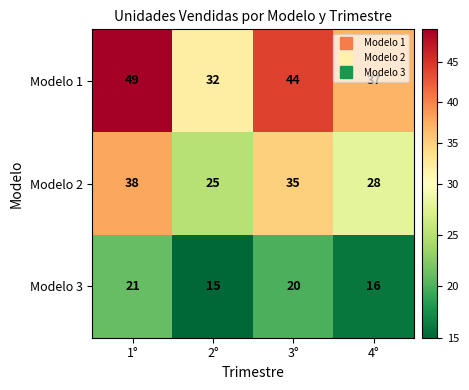

Which series has the widest spread of values?

Modelo 1